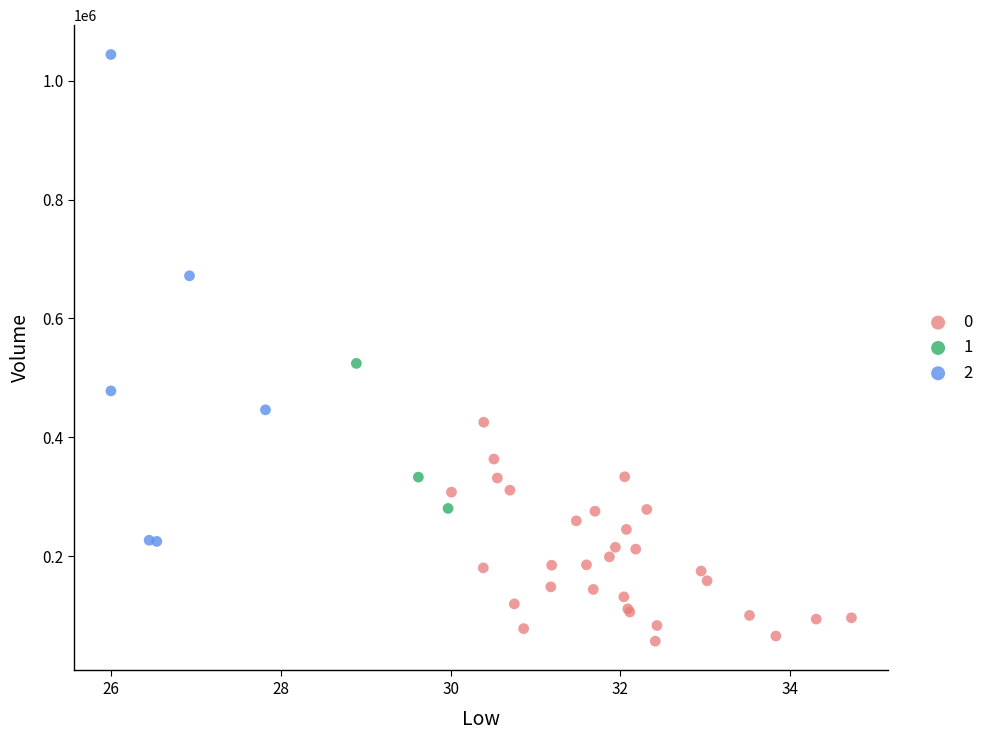

Which series contains the lowest Y value?

0